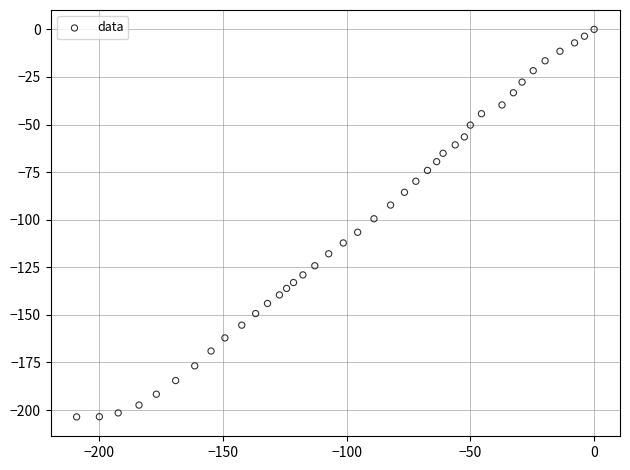

What is the range of X values (max minus min)?

209.0